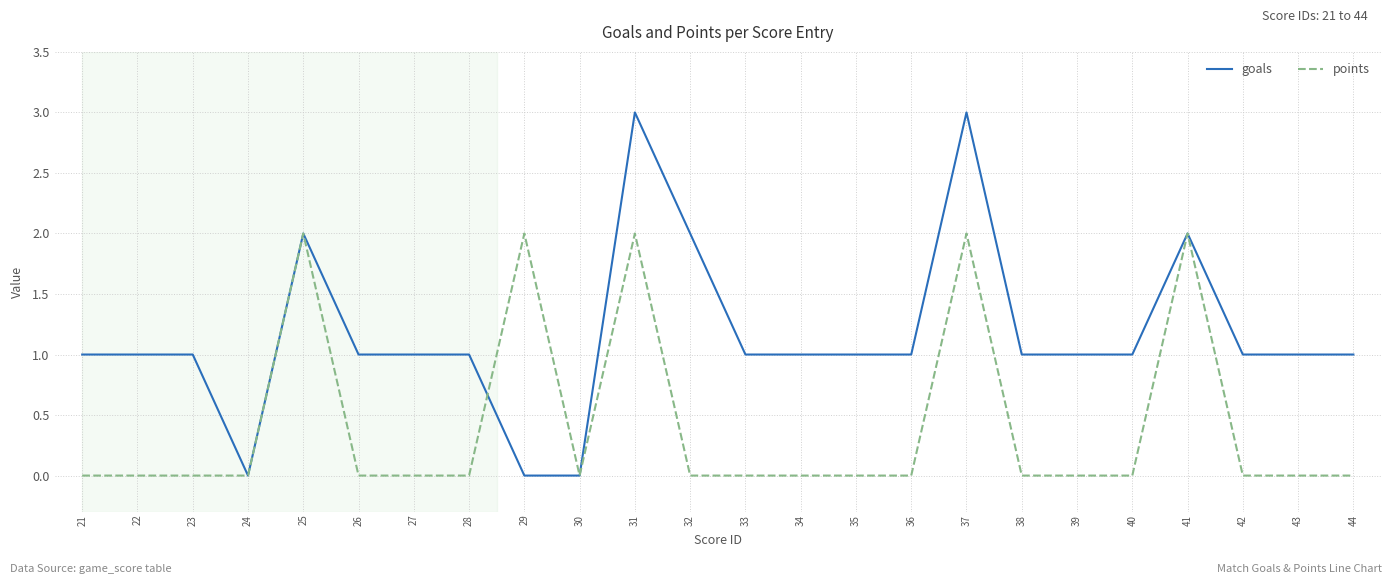

Reading left to right, extract all data points from this chart.

goals: 21=1	22=1	23=1	24=0	25=2	26=1	27=1	28=1	29=0	30=0	31=3	32=2	33=1	34=1	35=1	36=1	37=3	38=1	39=1	40=1	41=2	42=1	43=1	44=1
points: 21=0	22=0	23=0	24=0	25=2	26=0	27=0	28=0	29=2	30=0	31=2	32=0	33=0	34=0	35=0	36=0	37=2	38=0	39=0	40=0	41=2	42=0	43=0	44=0